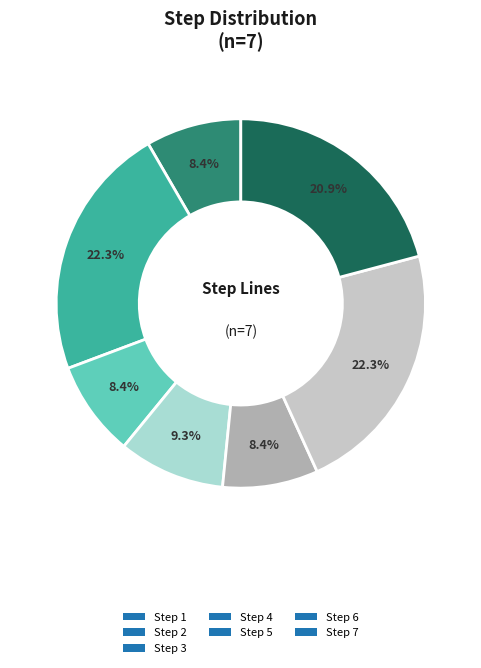

What percentage is the Step 7 slice, to the nearest percent?

21%